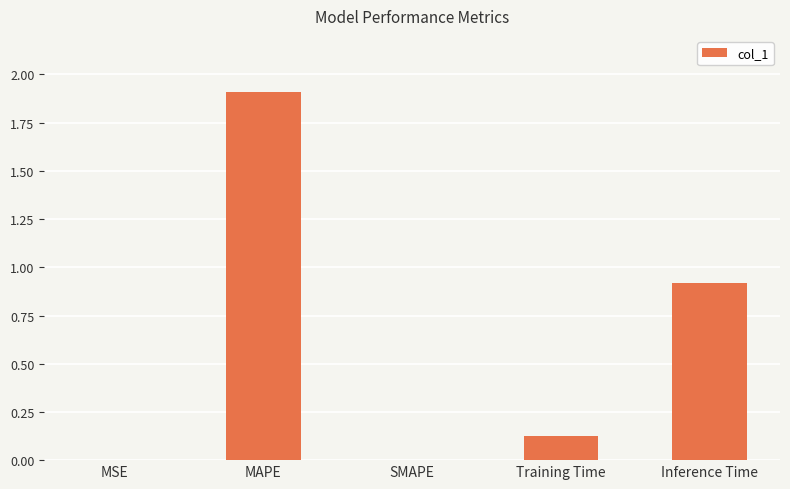

What is the sum of all values?

3.0